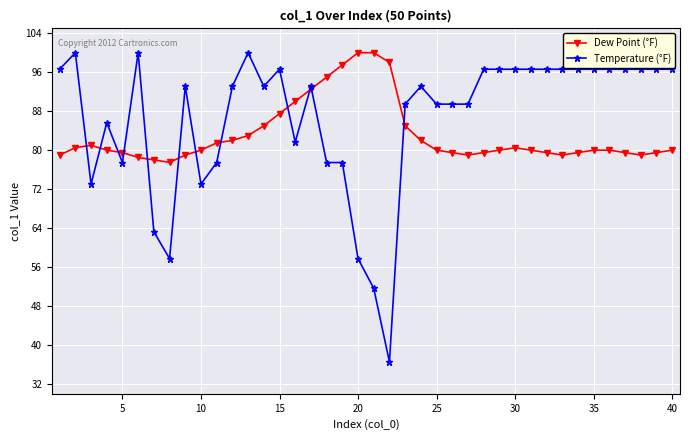

What is the maximum value for Temperature (°F)?

100.0